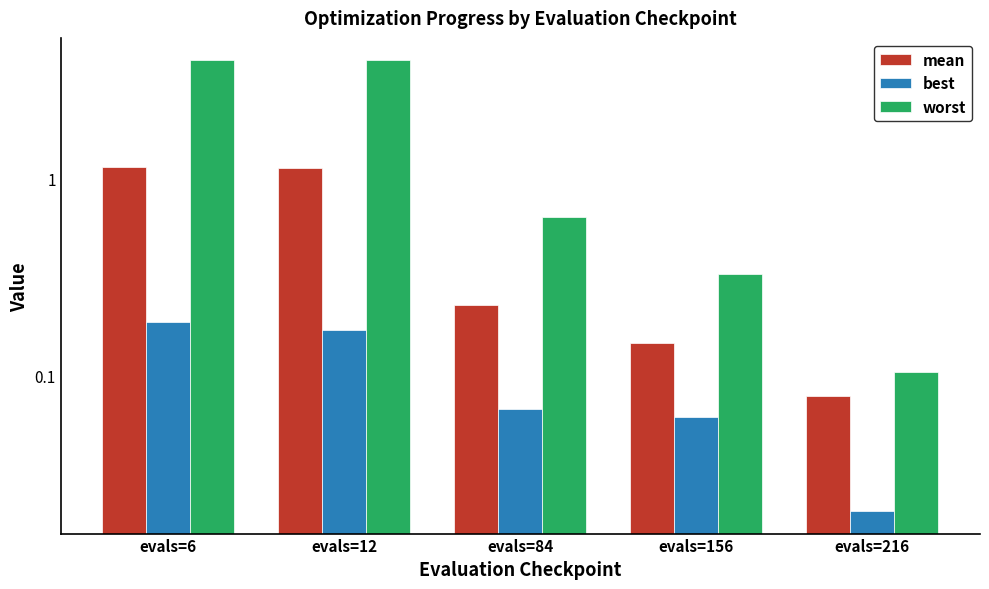

At how many categories does at least one series exceed 3?

2